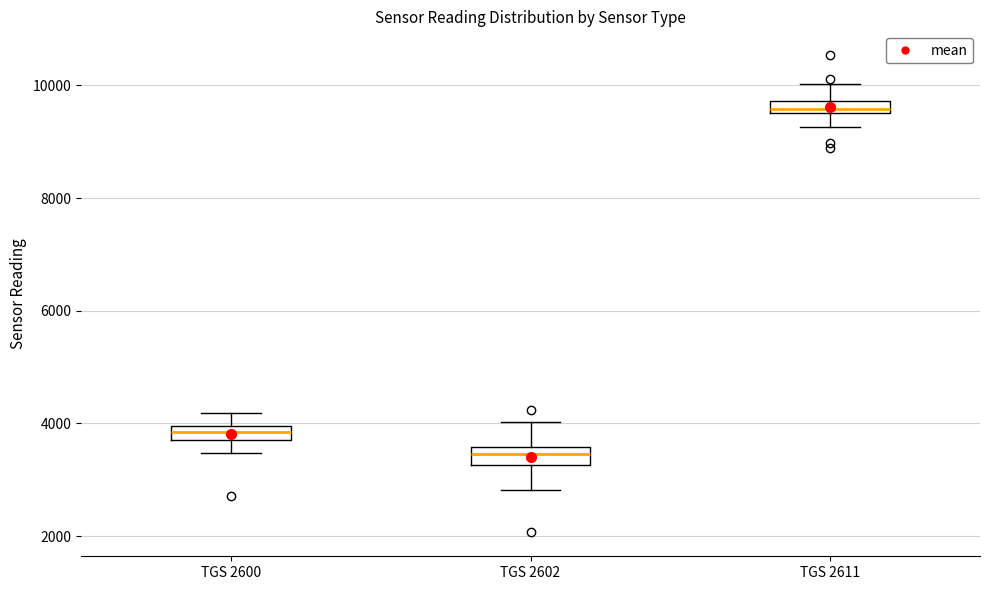

Which box's median line is the highest?

TGS 2611